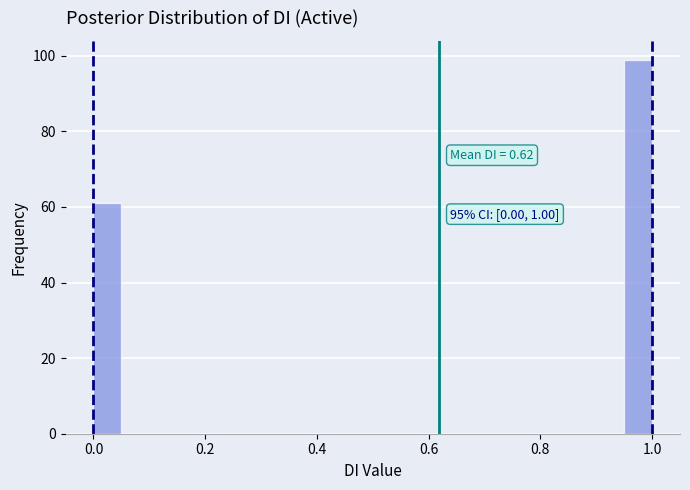

Read against the x-axis, roughly where is the centre of the tallest bar?

0.98